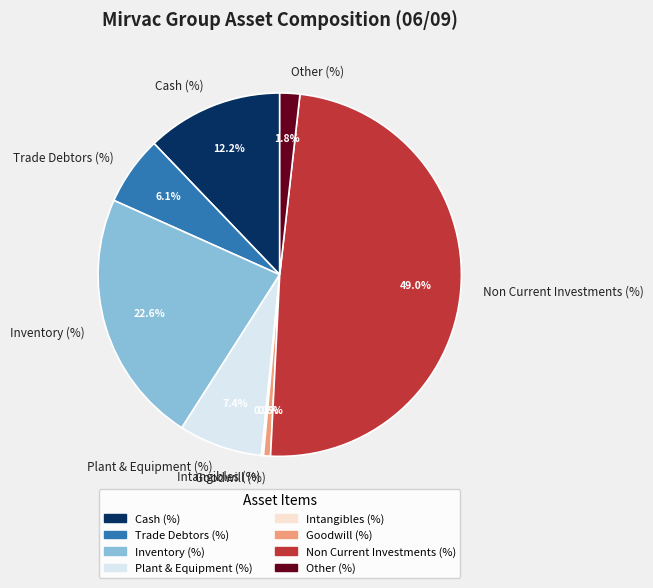

Which category has the biggest portion of the pie?

Non Current Investments (%)